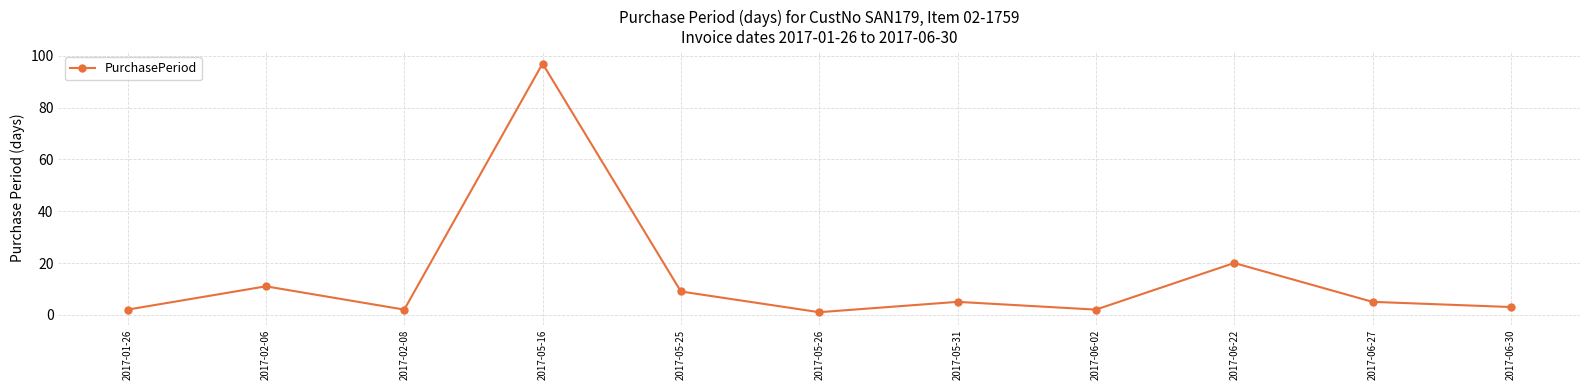

The chart shows a value of 2 at 2017-06-02. True or false?

True